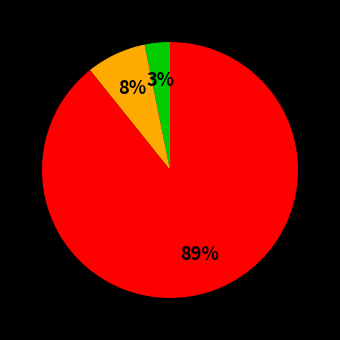

Is there any slice that represents more than half of the pie?

Yes